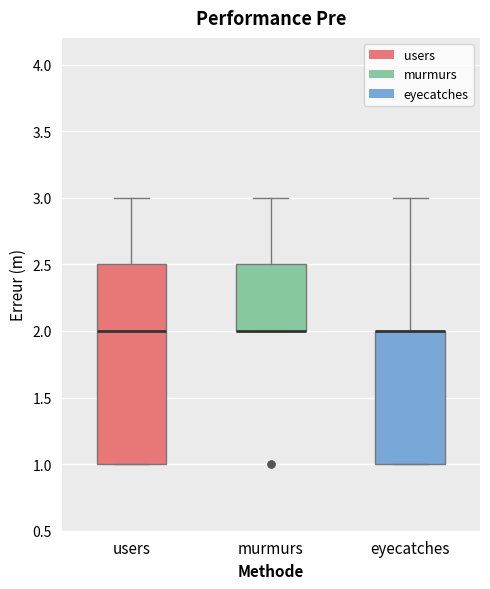

Which box is the tallest, from its lower edge to its upper edge?

users